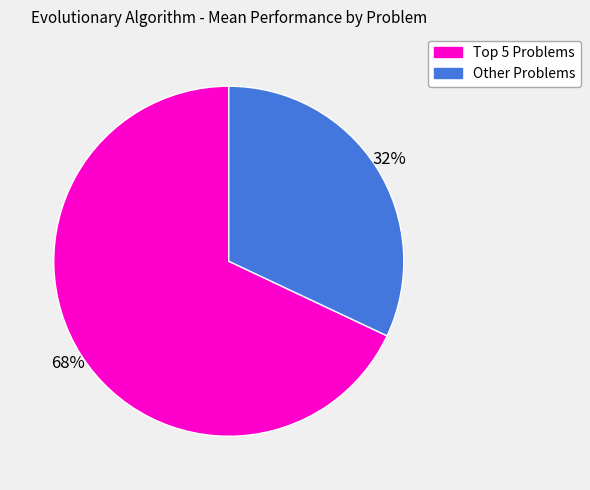

Is there any slice that represents more than half of the pie?

Yes